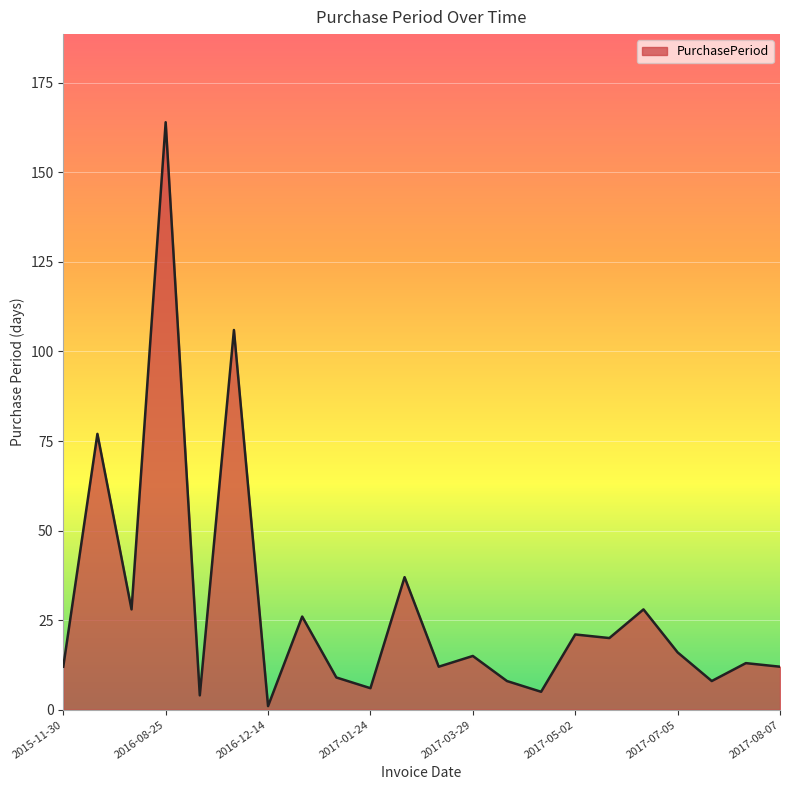

What is the difference between the maximum and minimum values?

163